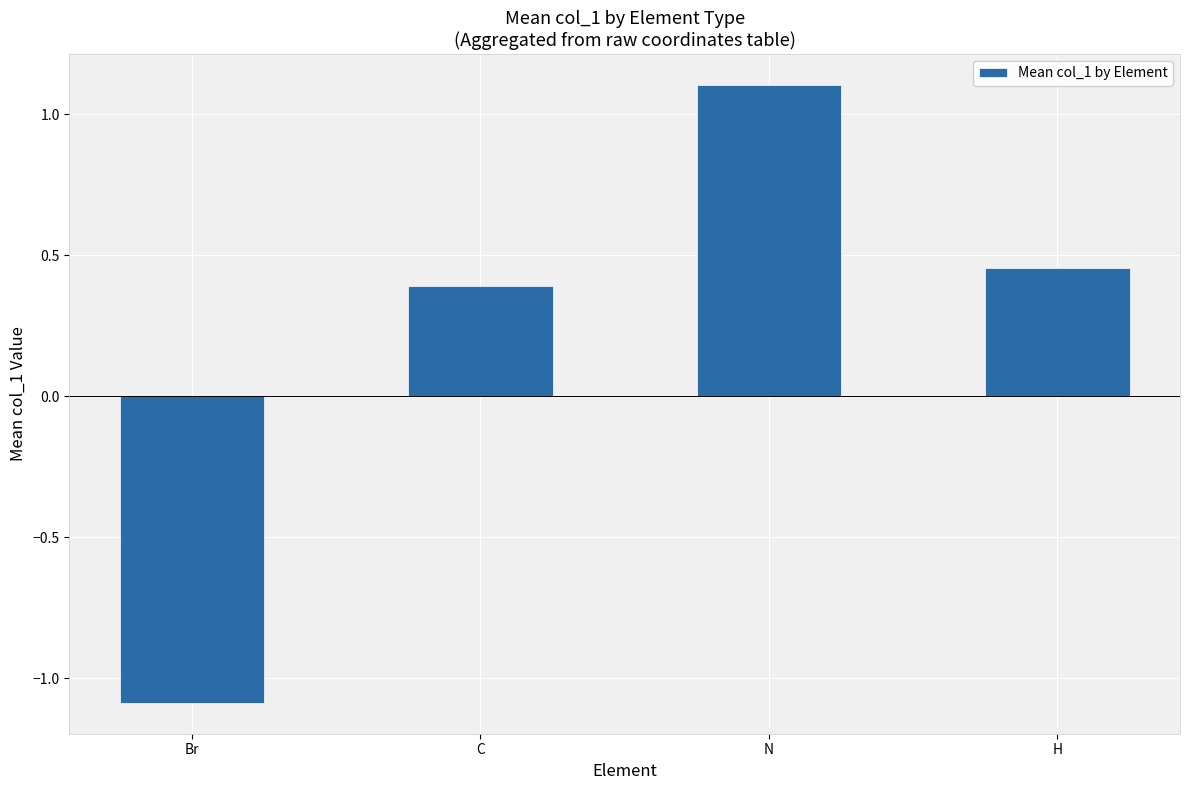

At which label is the value closest to 0?

C